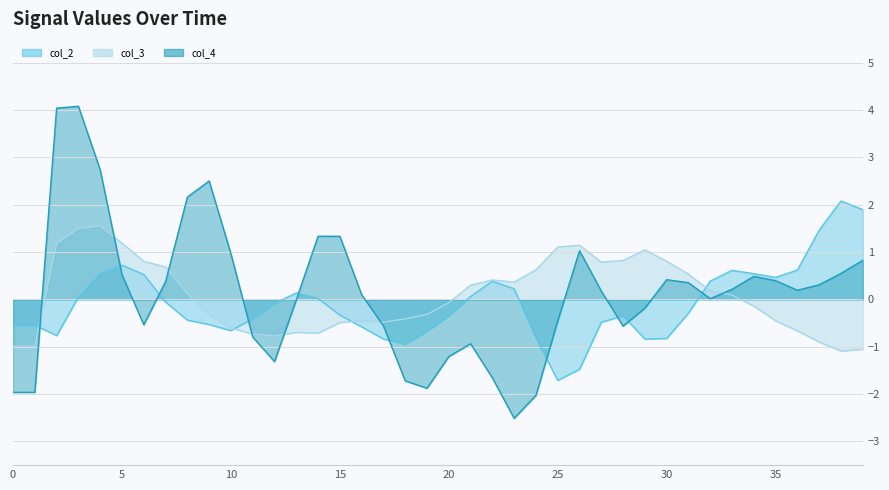

Is it true that col_2_line equals -0.1 at 5?

False